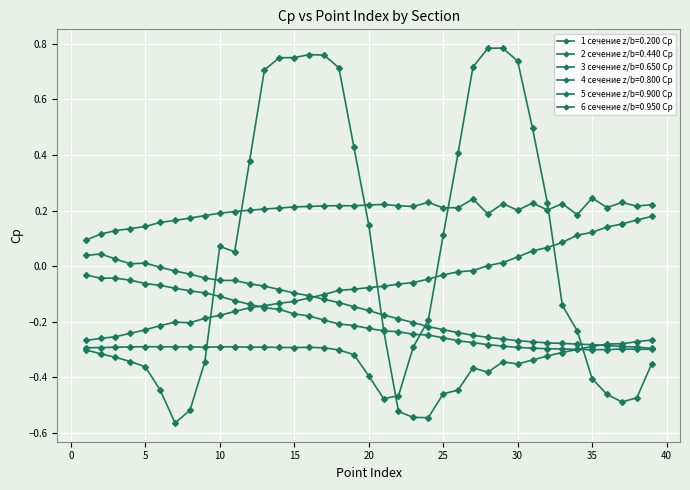

Where is the first local minimum for 5 сечение z/b=0.900 Cp?

10